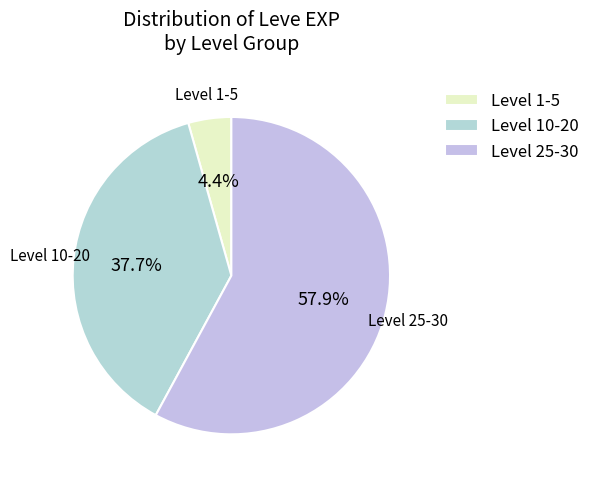

Between Level 10-20 and Level 25-30, which is larger?

Level 25-30